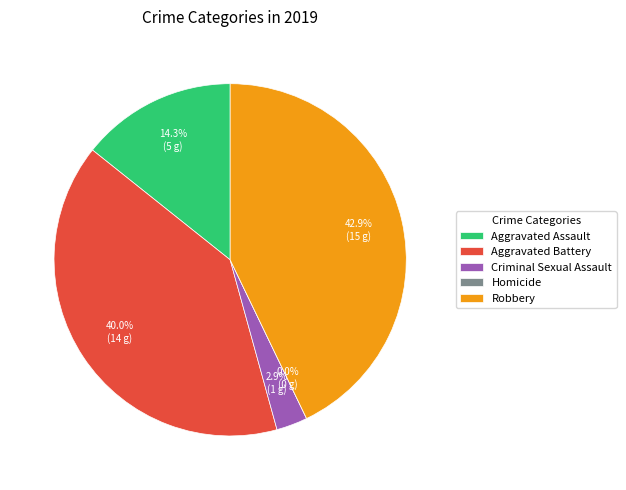

Between Criminal Sexual Assault and Aggravated Battery, which is larger?

Aggravated Battery